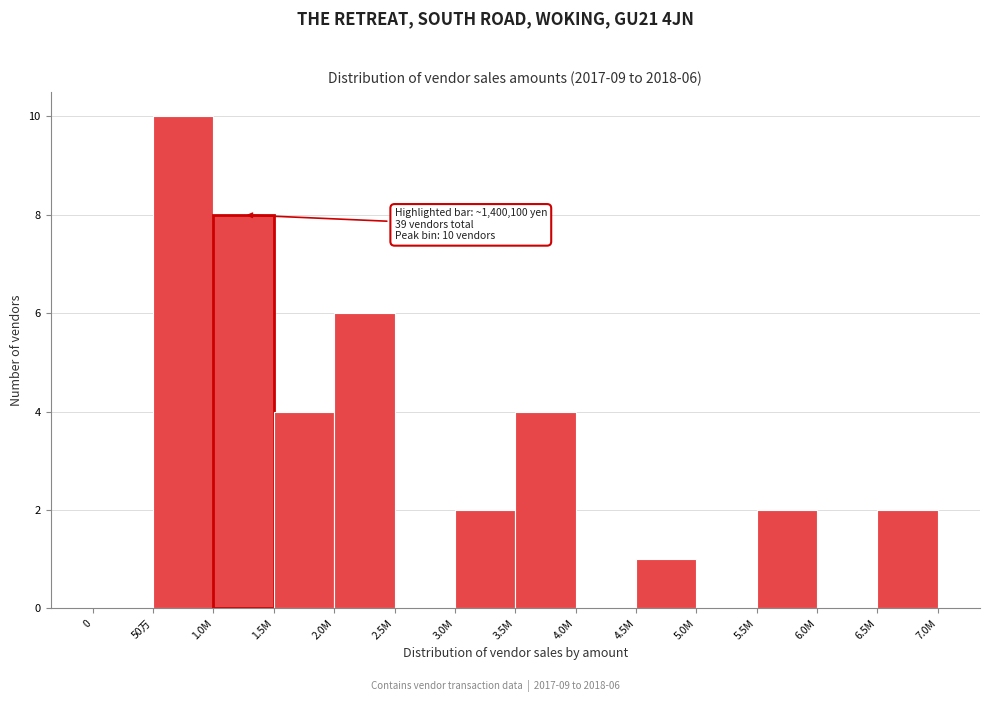

Reading left to right, transcribe all the data shown in this chart.

0=0	50万=10	1.0M=8	1.5M=4	2.0M=6	2.5M=0	3.0M=2	3.5M=4	4.0M=0	4.5M=1	5.0M=0	5.5M=2	6.0M=0	6.5M=2